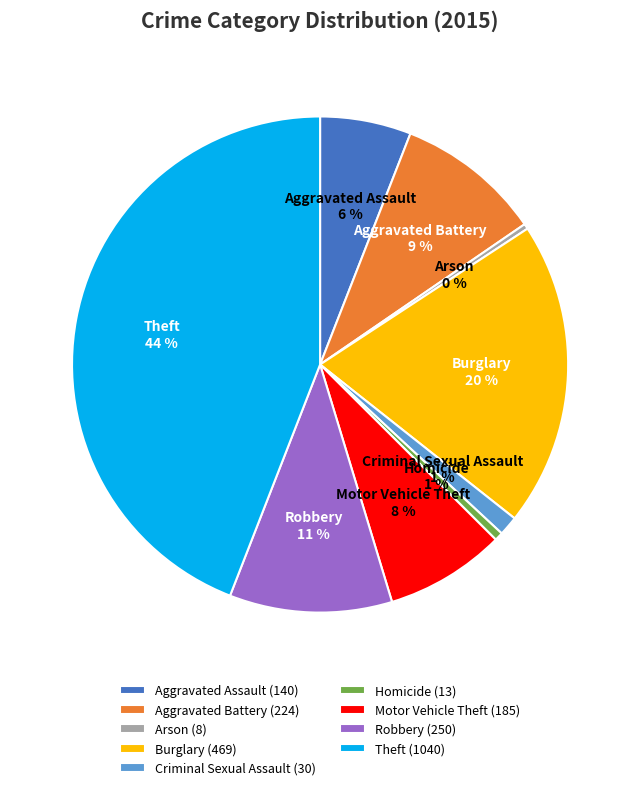

Between Aggravated Assault and Robbery, which is larger?

Robbery